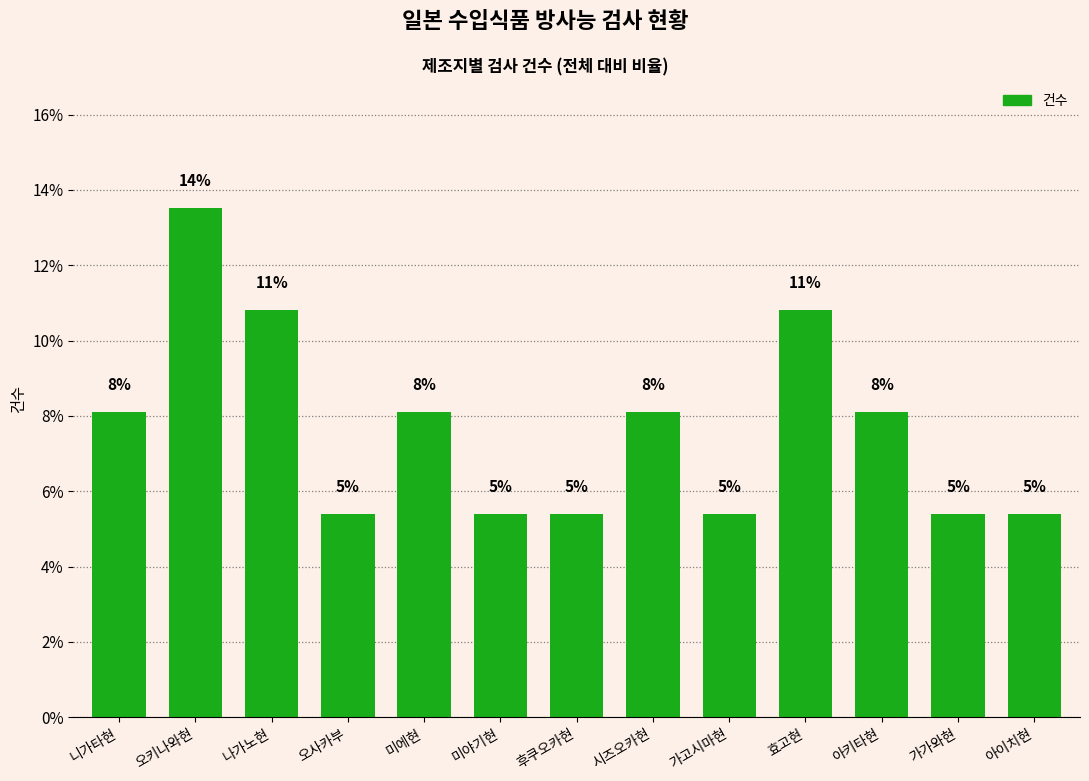

Which category has the lowest value across all series?

오사카부